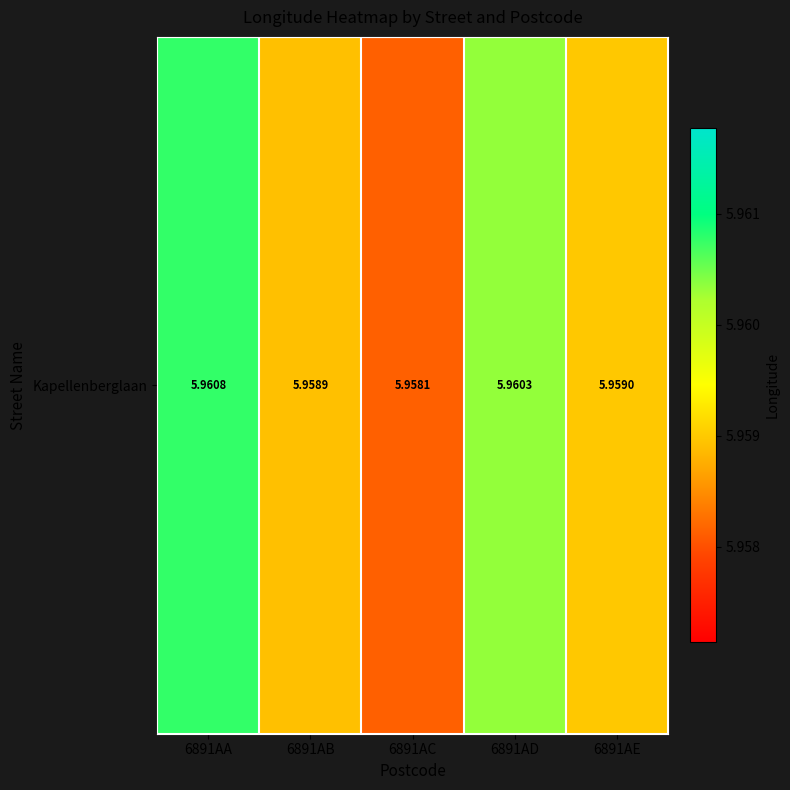

What is the ratio of the value at 6891AD to the value at 6891AA?

1.0